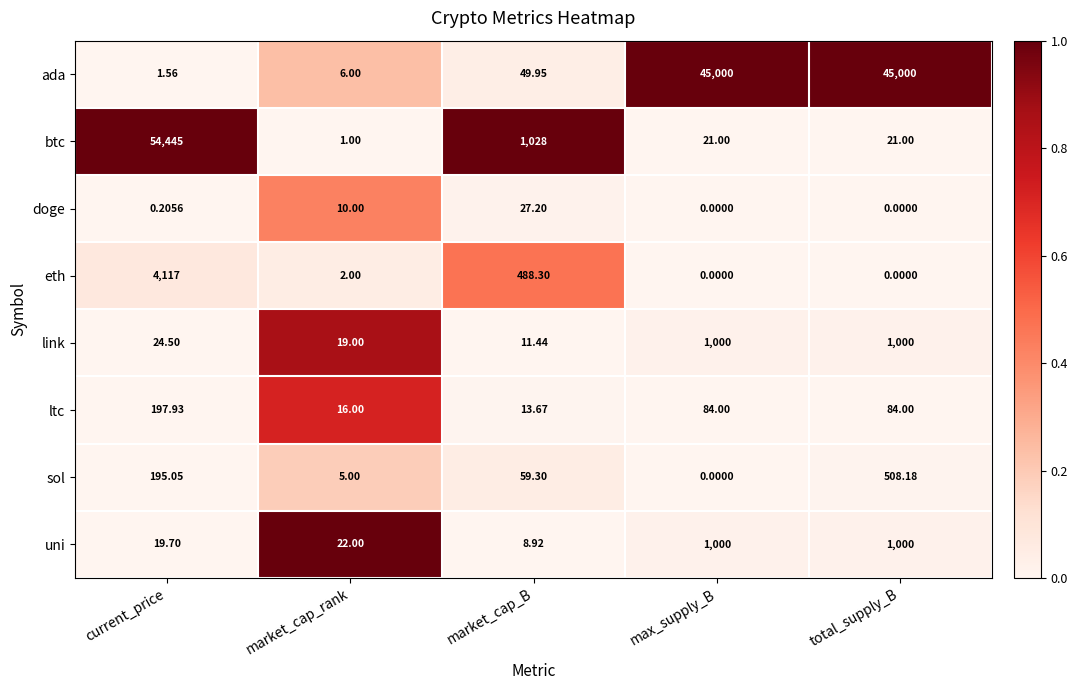

Rank the series at market_cap_rank from lowest to highest value.

btc, eth, sol, ada, doge, ltc, link, uni